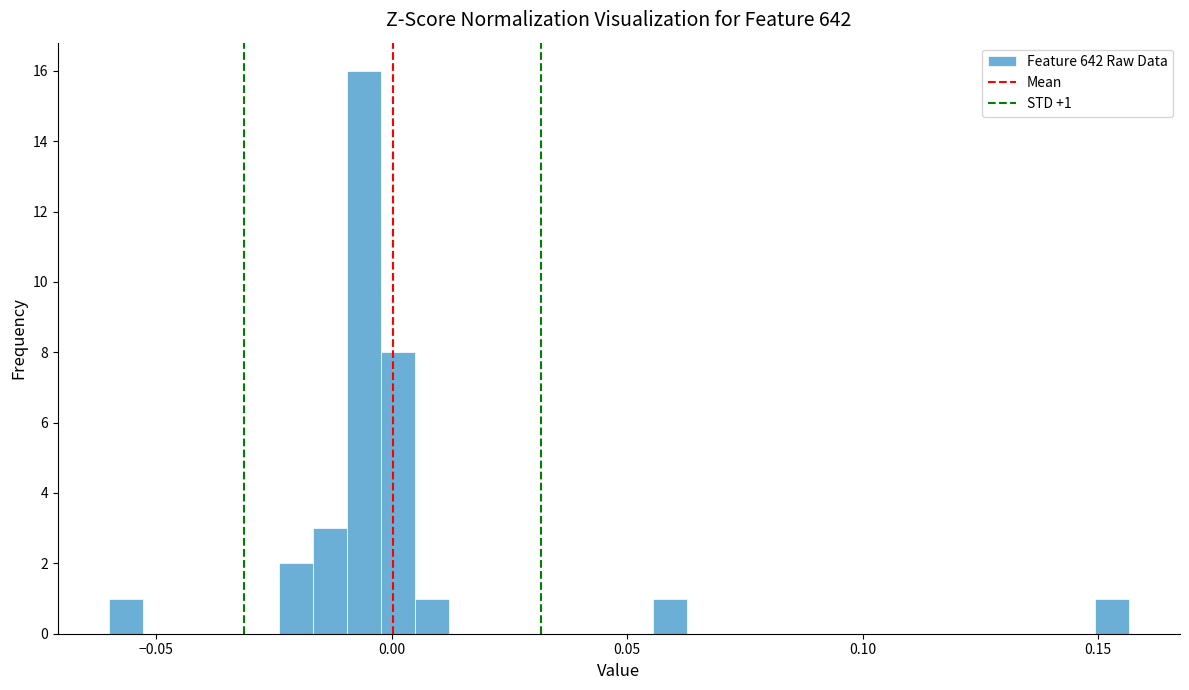

Around what value on the x-axis is the tallest bar? Give the approximate position of its centre, as read against the axis.

-0.005